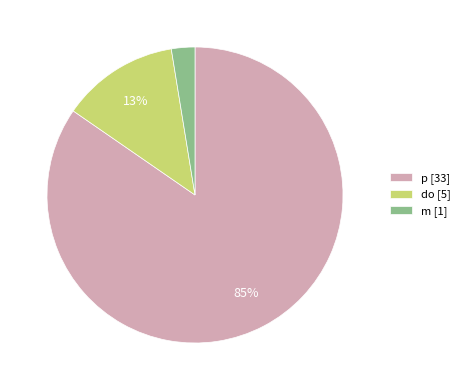

Which has a higher value, p [33] or m [1]?

p [33]